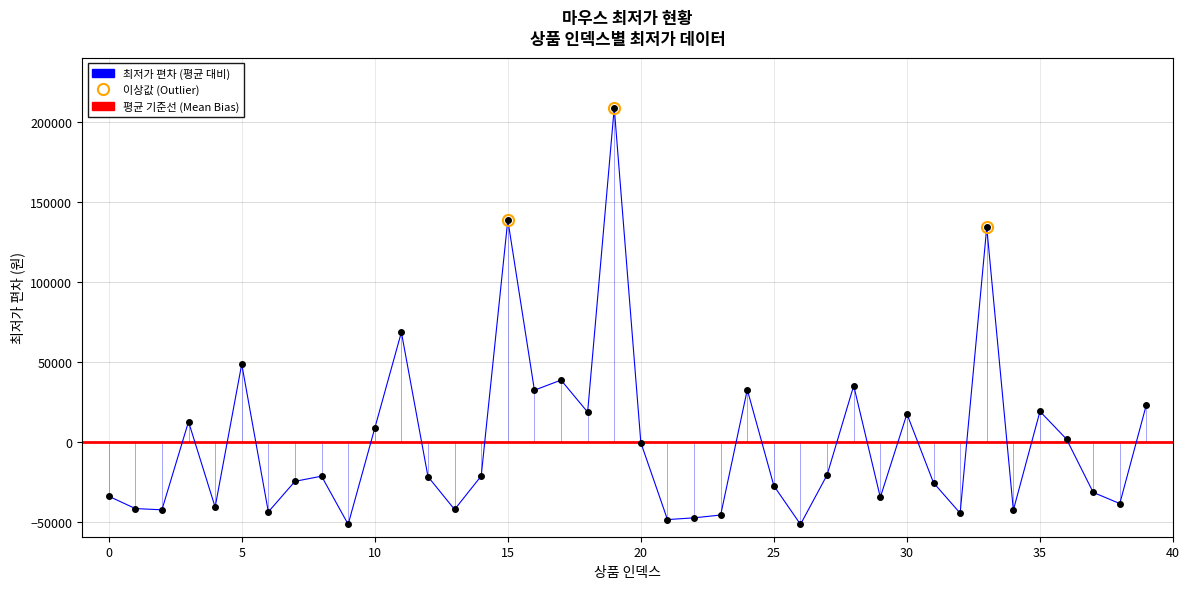

What is the greatest value displayed?

208743.5